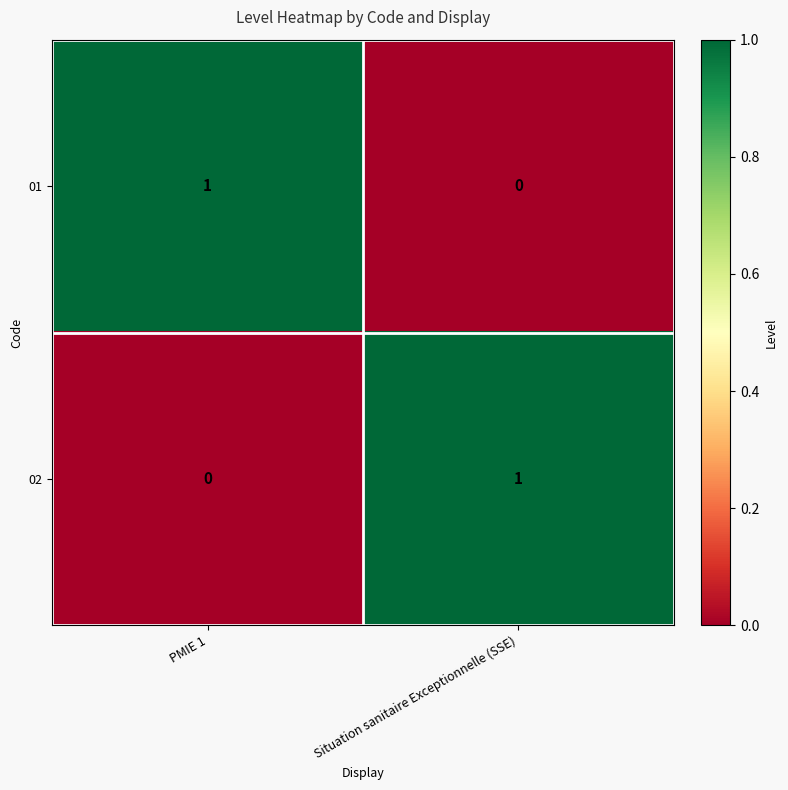

How many categories are shown in the chart?

2